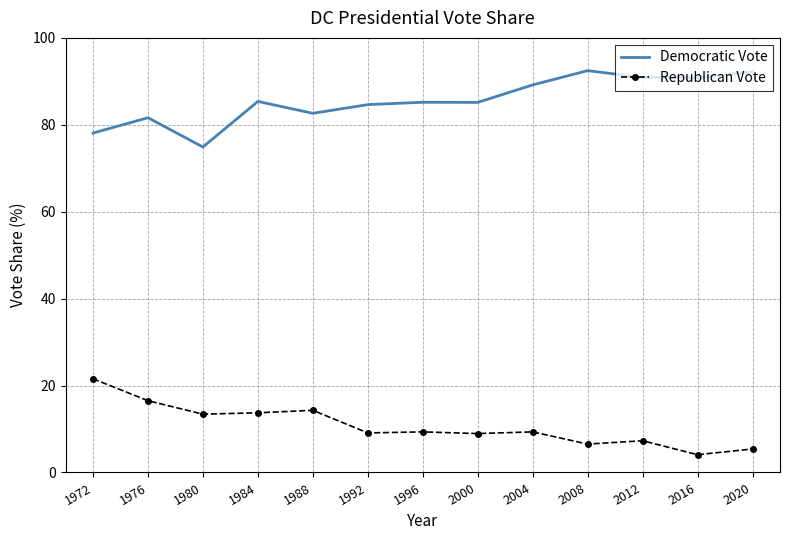

True or false: Republican Vote and Democratic Vote cross at least once.

False